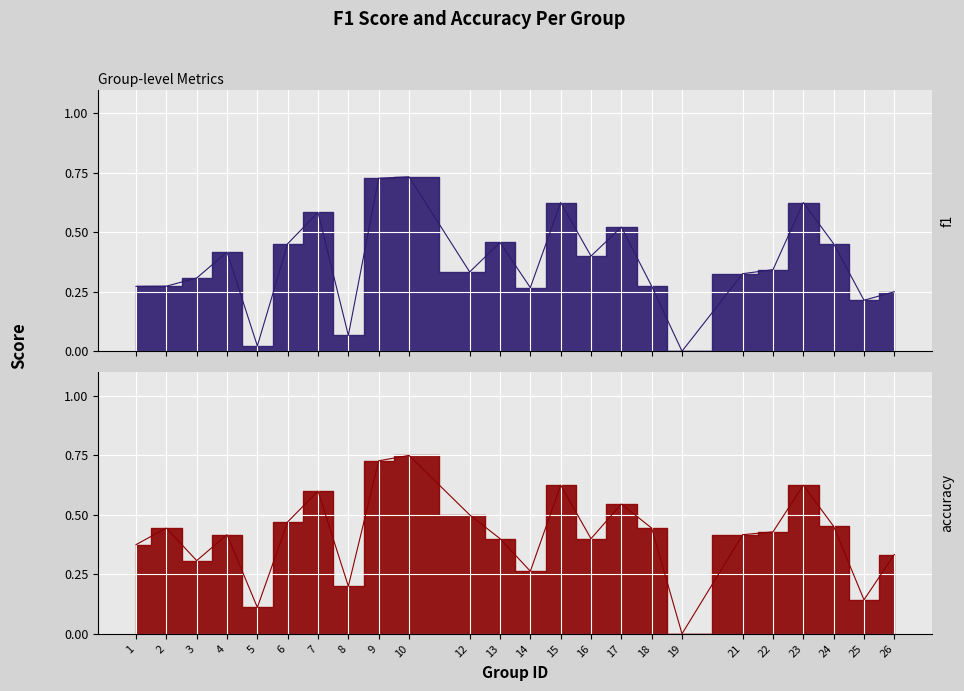

Reading left to right, extract all data points from this chart.

f1: 0.3	0.3	0.3	0.4	0.0	0.5	0.6	0.1	0.7	0.7	0.3	0.5	0.3	0.6	0.4	0.5	0.3	0.0	0.3	0.3	0.6	0.5	0.2	0.2
accuracy: 0.4	0.4	0.3	0.4	0.1	0.5	0.6	0.2	0.7	0.8	0.5	0.4	0.3	0.6	0.4	0.5	0.4	0.0	0.4	0.4	0.6	0.5	0.1	0.3